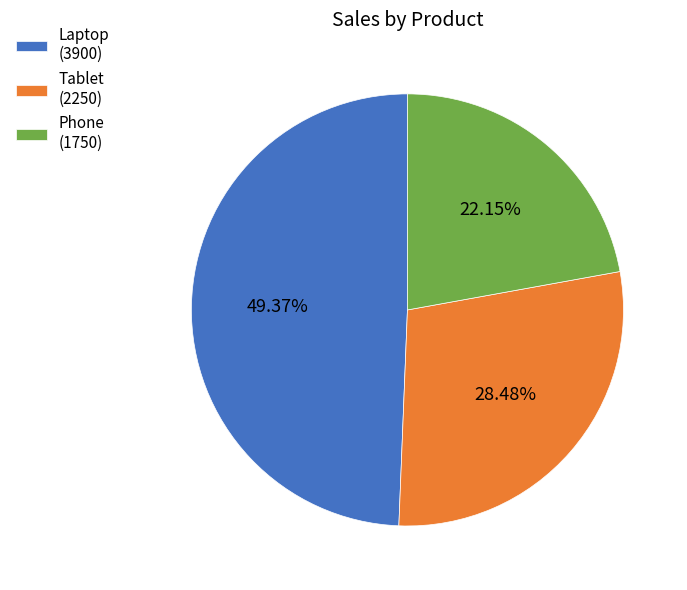

To the nearest percent, what is the difference between the Phone and Tablet slice percentages?

6%